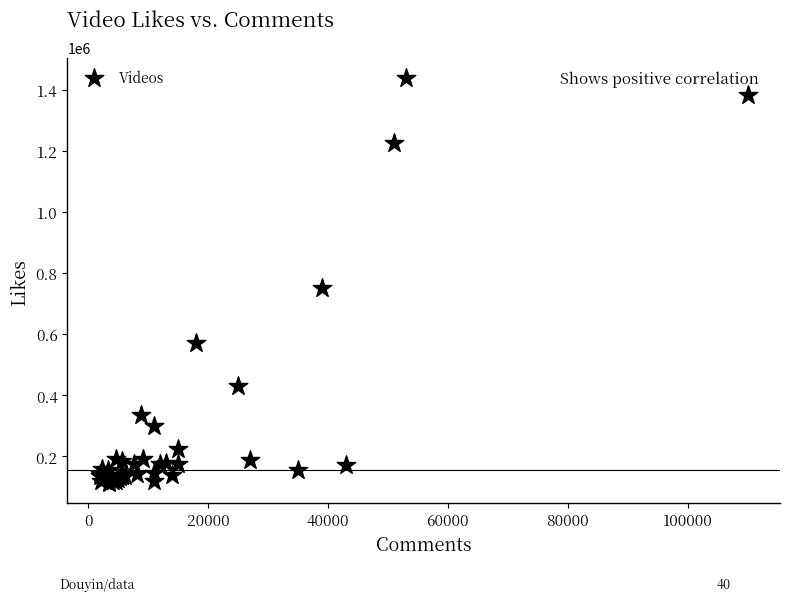

What Y value in the scatter plot is closest to 776500?

753000